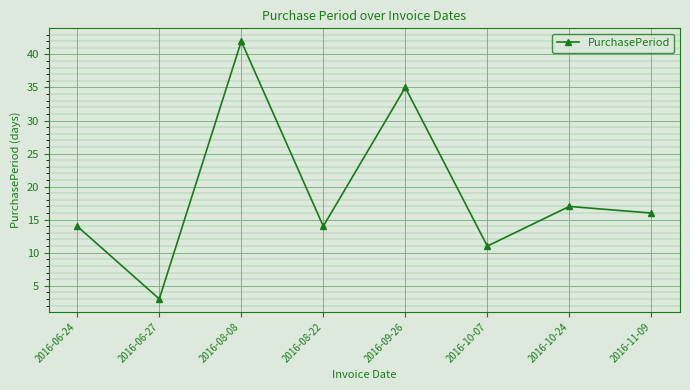

How many data points are less than 16?

4